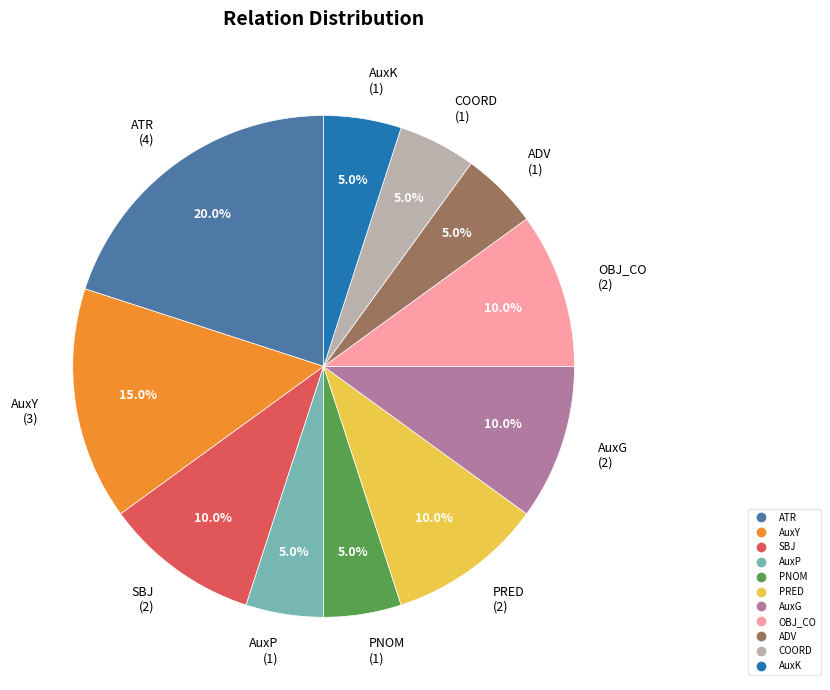

To the nearest percent, what percentage of the pie is AuxP?

5%